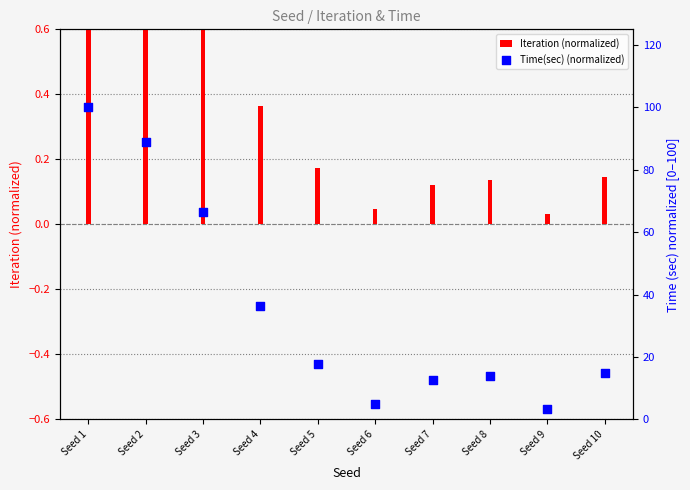

What are all the series names shown in the legend?

Iteration (normalized), Time(sec) (normalized)